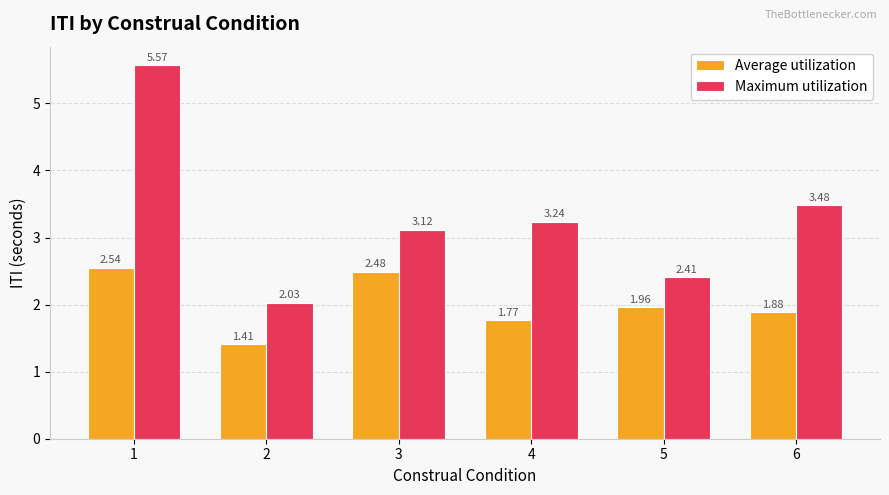

Rank the series by their average value, from highest to lowest.

Maximum utilization, Average utilization